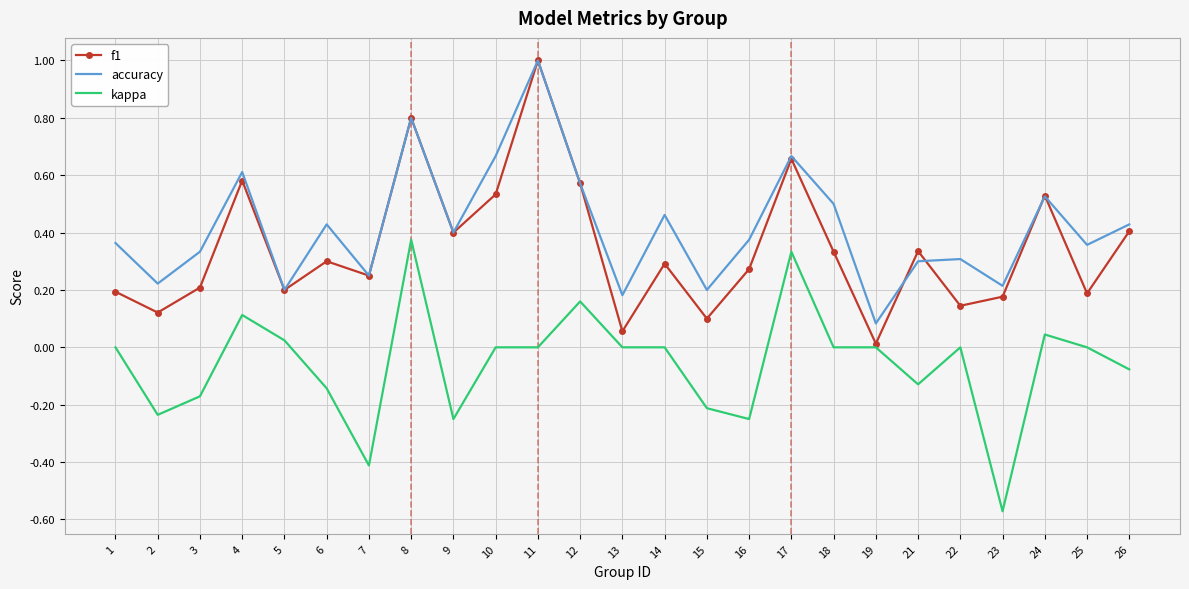

Where is the first local maximum for f1?

4